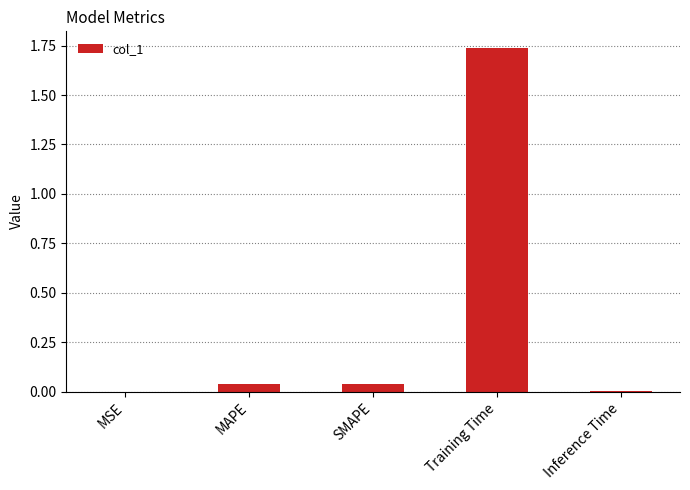

Are the bars horizontal?

No